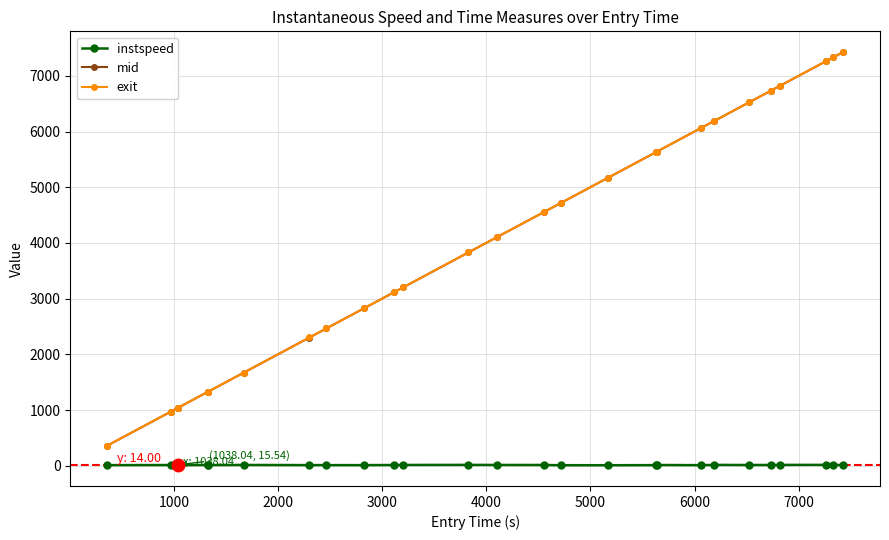

What are all the series names shown in the legend?

instspeed, mid, exit